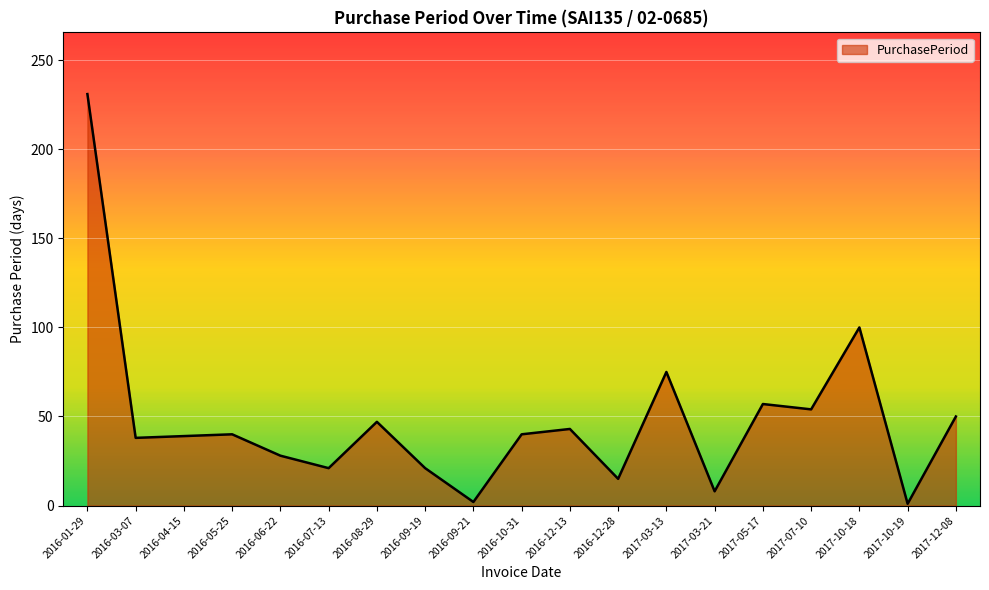

How many series are shown in this chart?

1